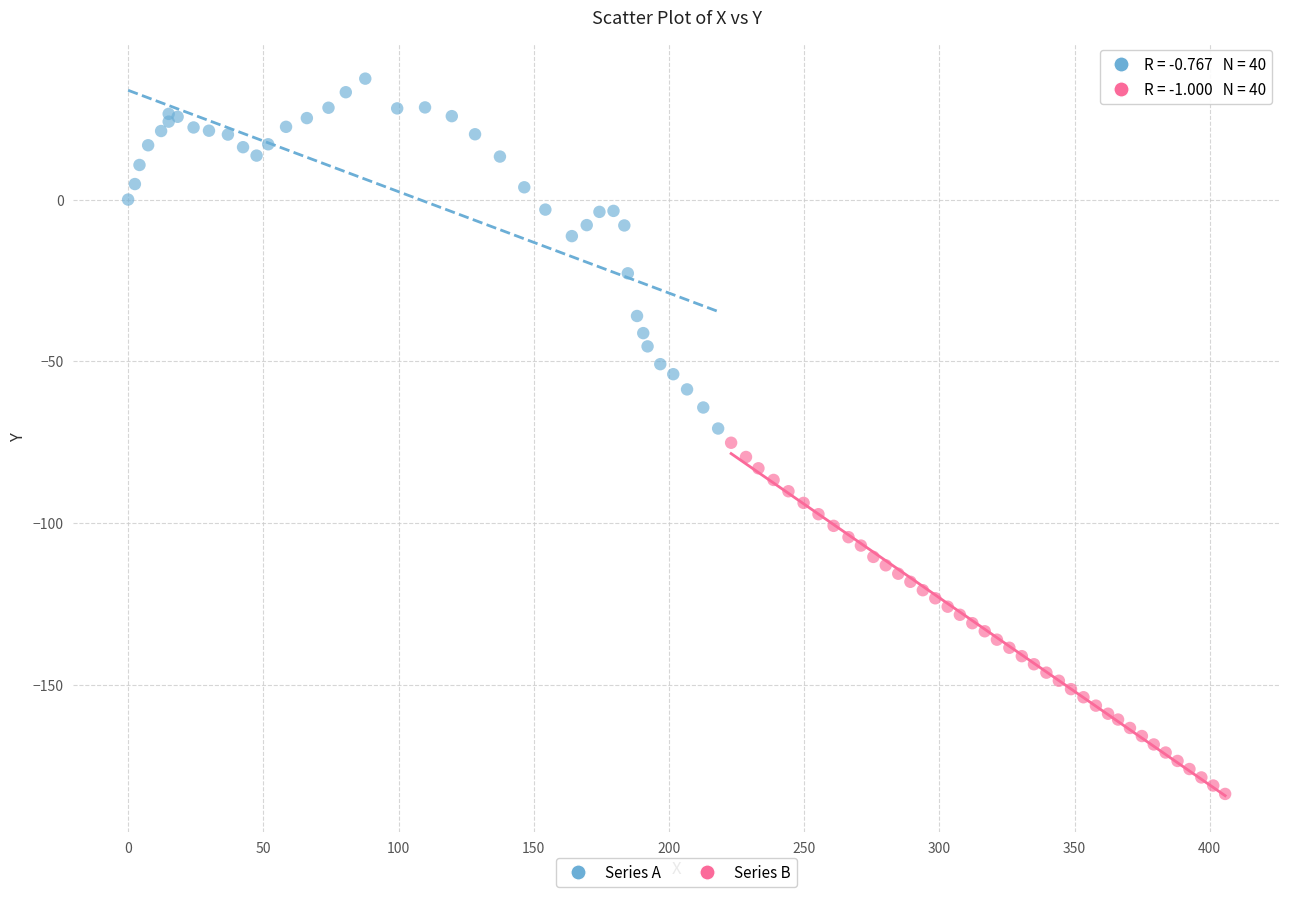

Which series contains the highest Y value?

Series A